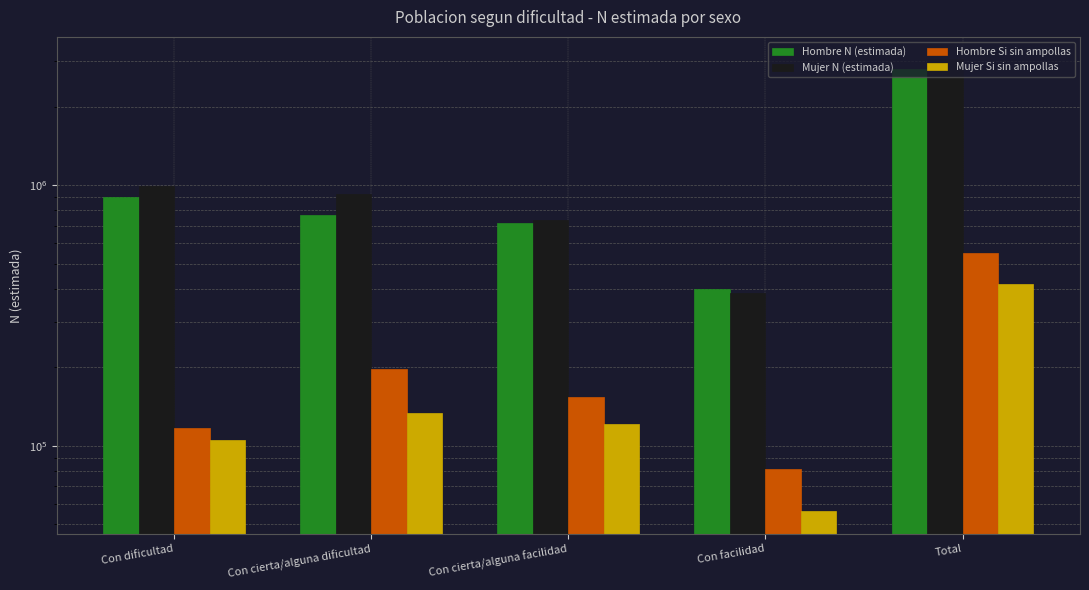

How many bars are there in each group?

4